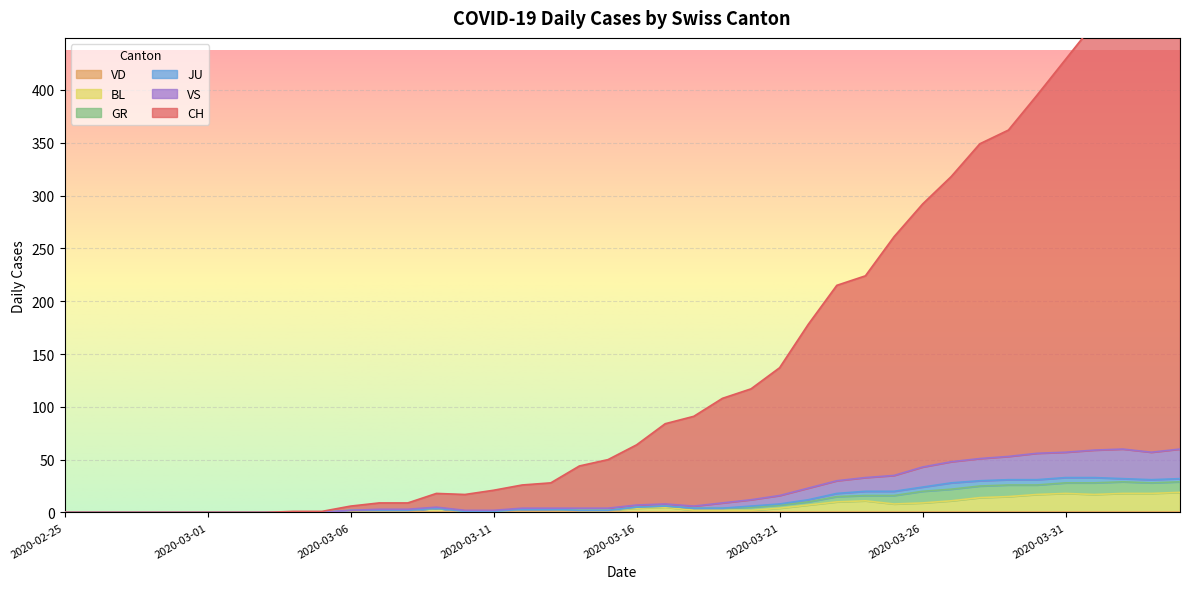

What position from the right is 2020-02-29?

36